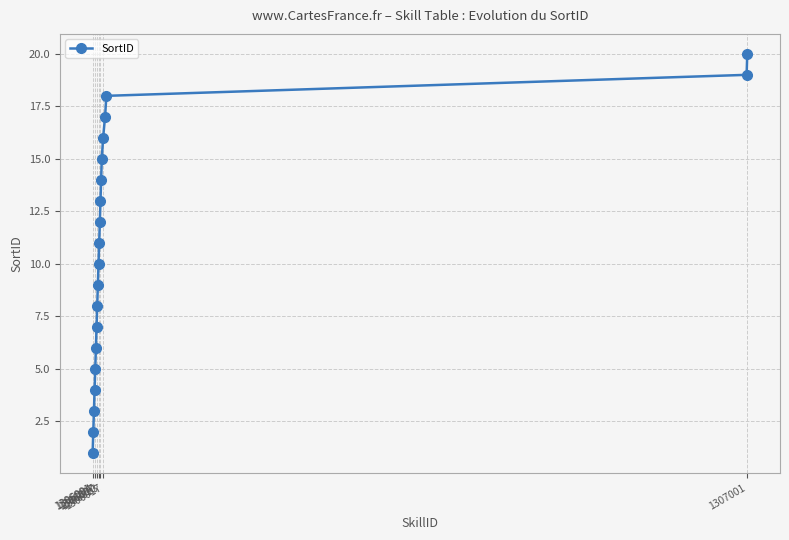

True or false: the data has more than 2 interior local peaks.

False